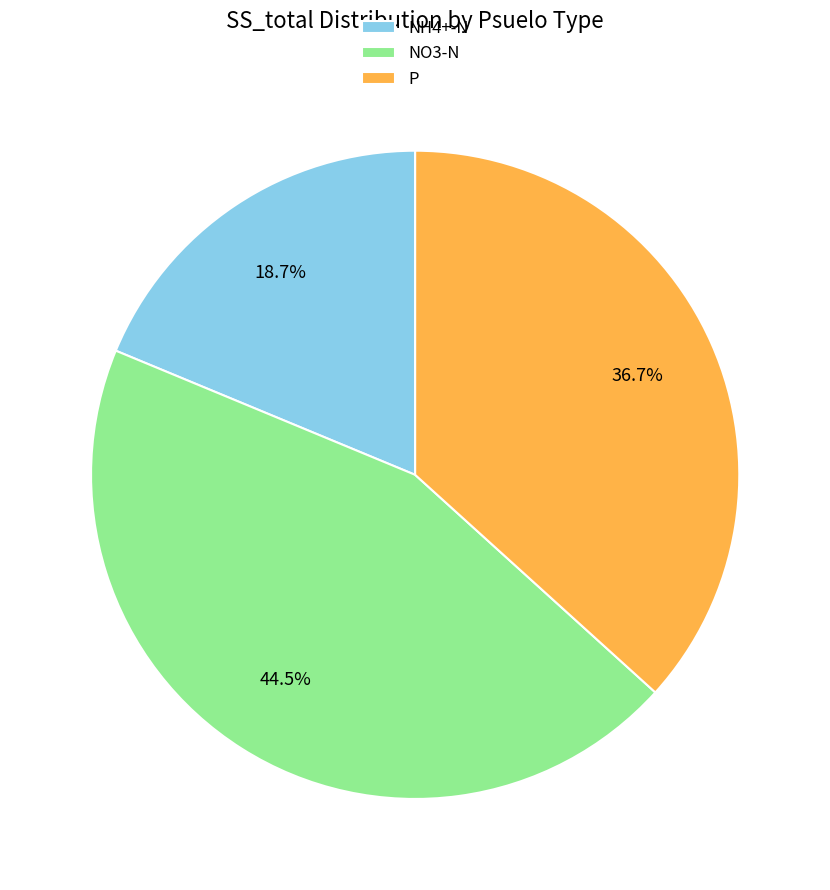

Is there any slice that represents more than half of the pie?

No